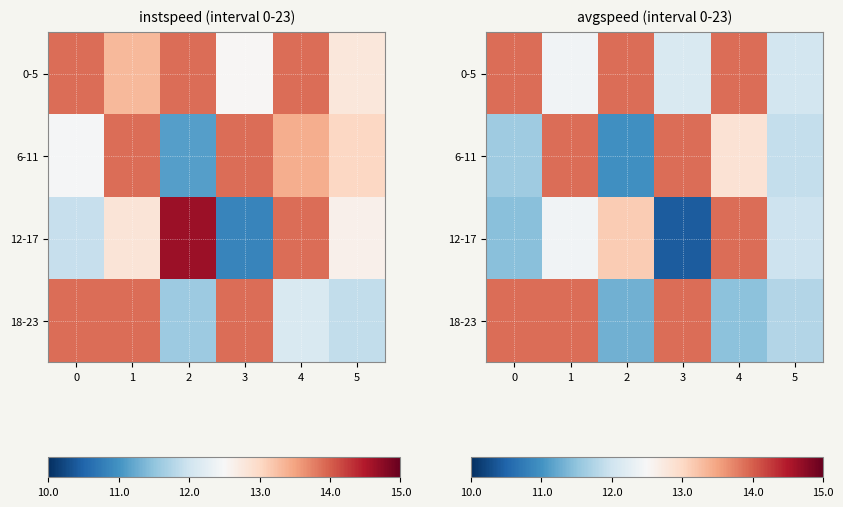

How many 18-23 values are between 11 and 13?

3